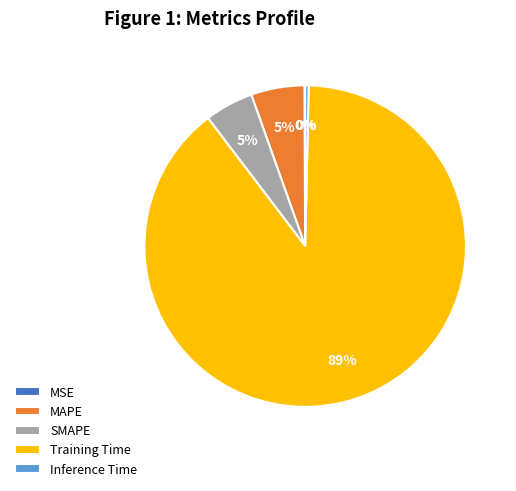

Which slice is the largest?

Training Time